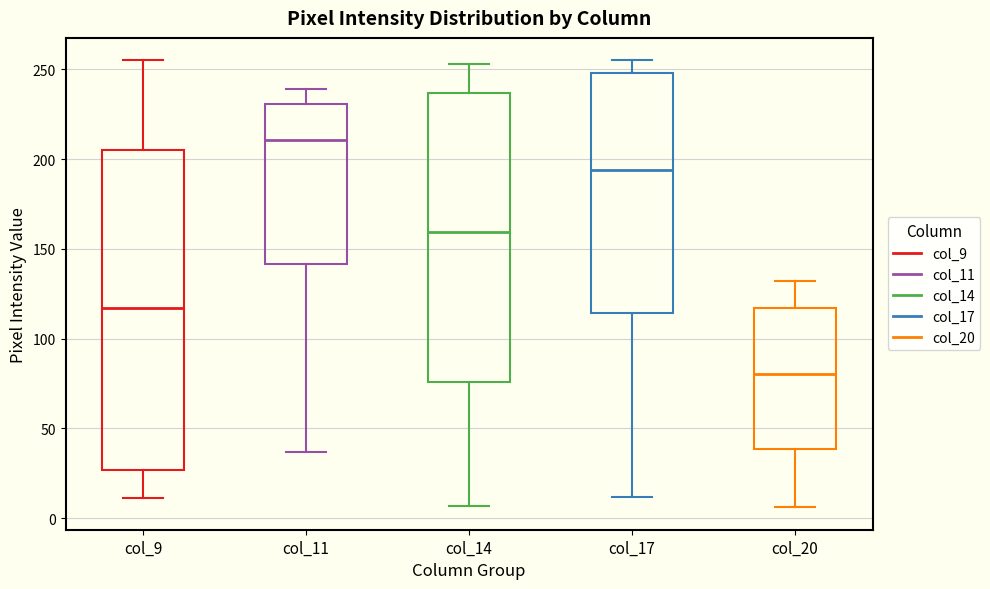

Comparing the boxes themselves (not the whiskers), which one is the tallest?

col_9